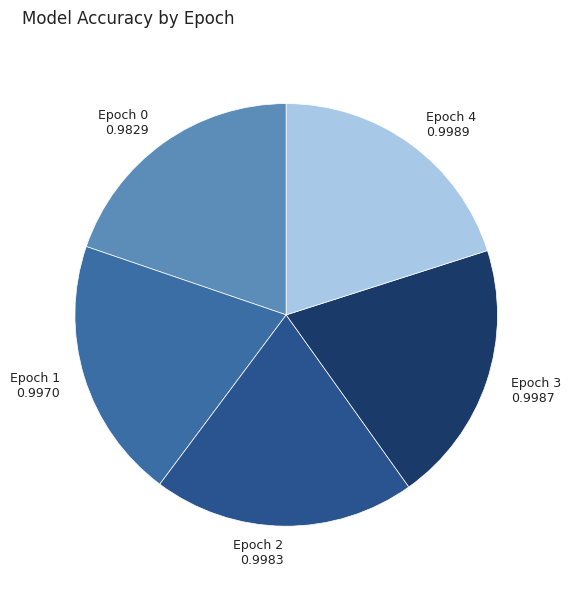

Is the sum of Epoch 2 and Epoch 1 greater than half?

No